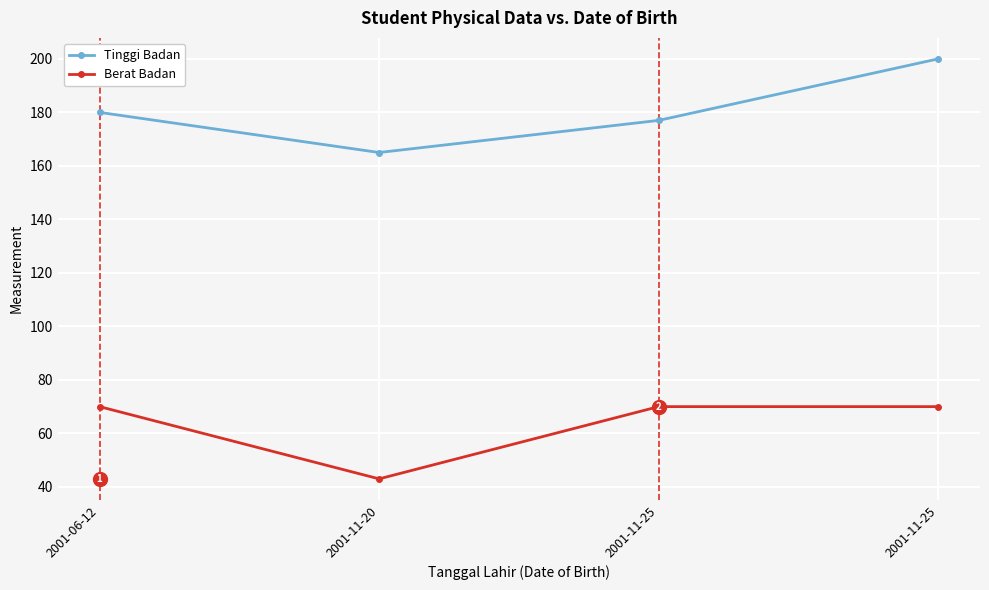

How many lines are shown in the chart?

2